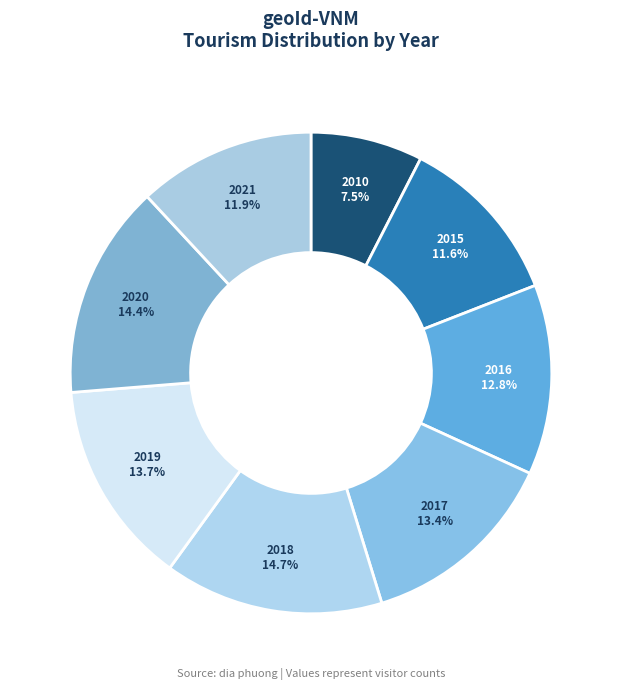

How many slices are in this pie chart?

8